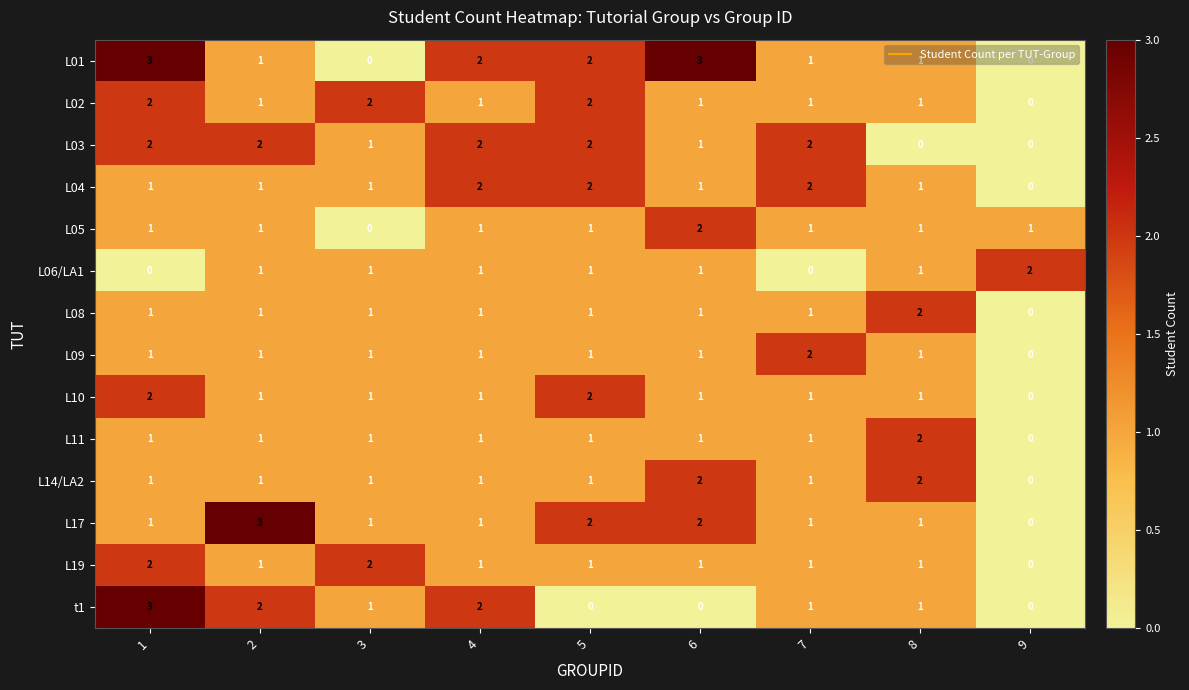

What is the total value across all series at 4?

18